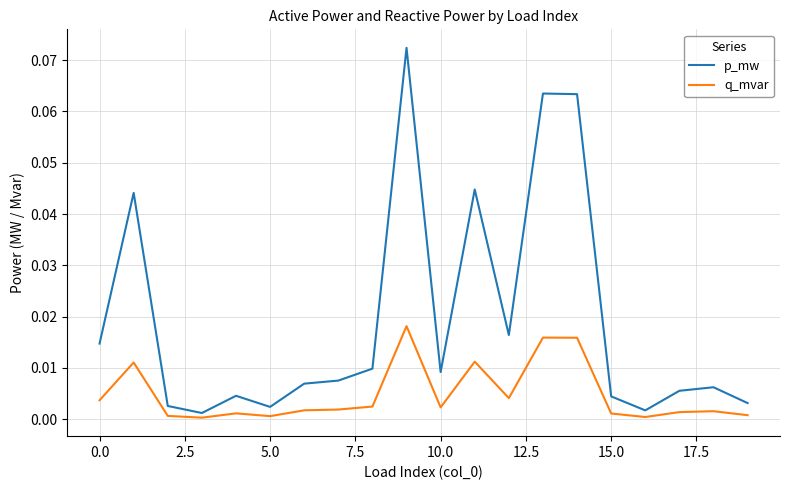

Which series has the largest range (max minus min)?

p_mw